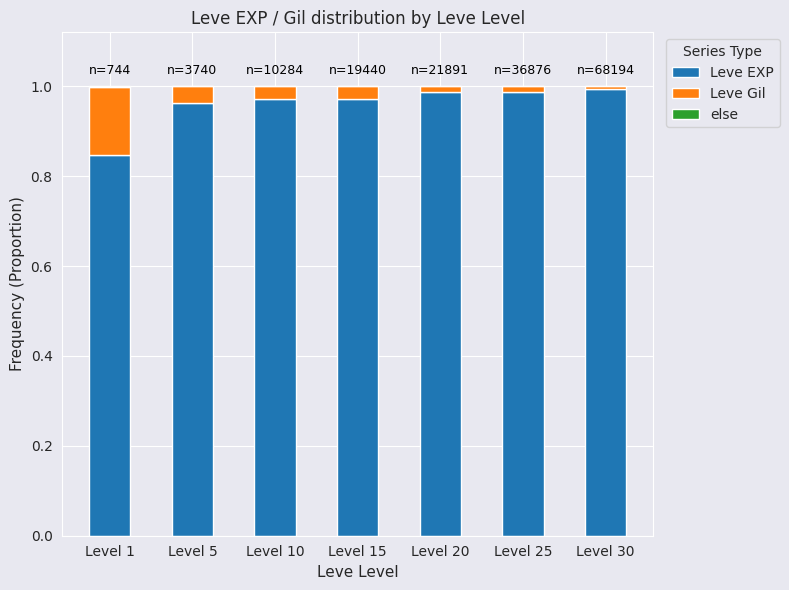

Are the bars grouped side by side (vs. stacked)?

No